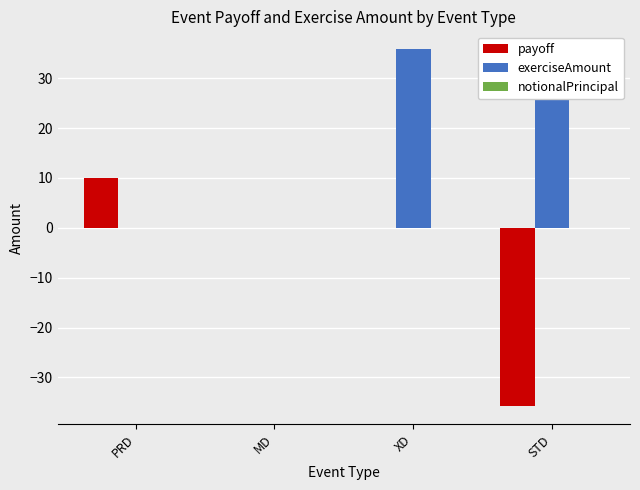

Reading right to left, extract all data points from this chart.

payoff: -35.8	0.0	0.0	10.0
exerciseAmount: 35.8	35.8	0.0	0.0
notionalPrincipal: 0.0	0.0	0.0	0.0